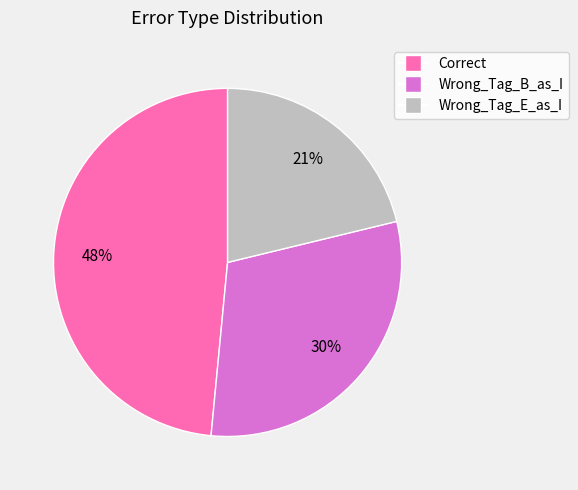

To the nearest percent, what is the combined percentage of Correct and Wrong_Tag_B_as_I?

79%